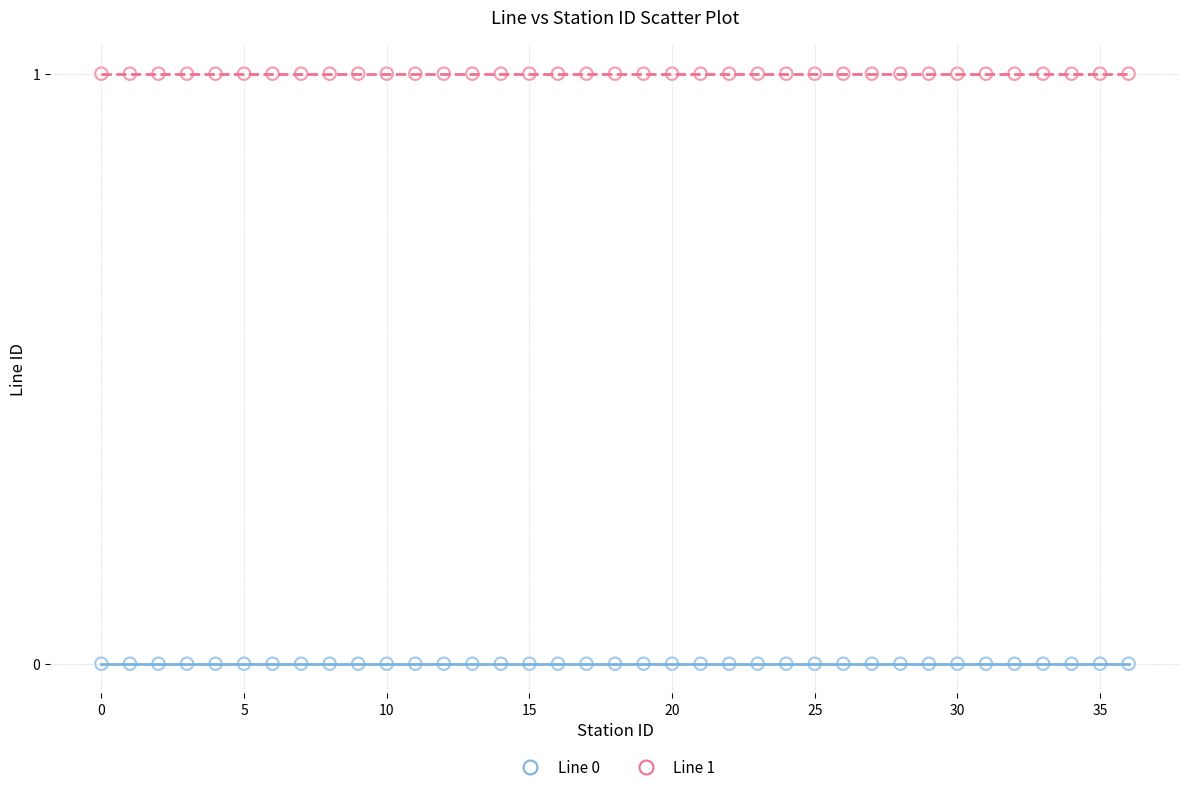

Which series reaches the maximum Y coordinate?

Line 1